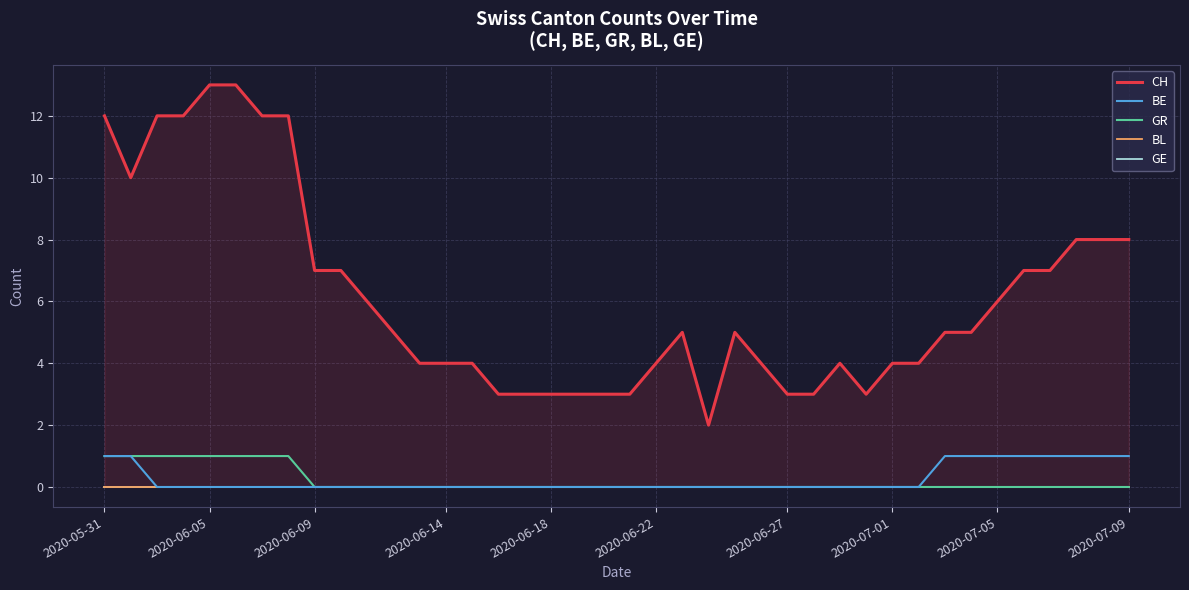

The value of CH at 16 is 2. True or false?

False